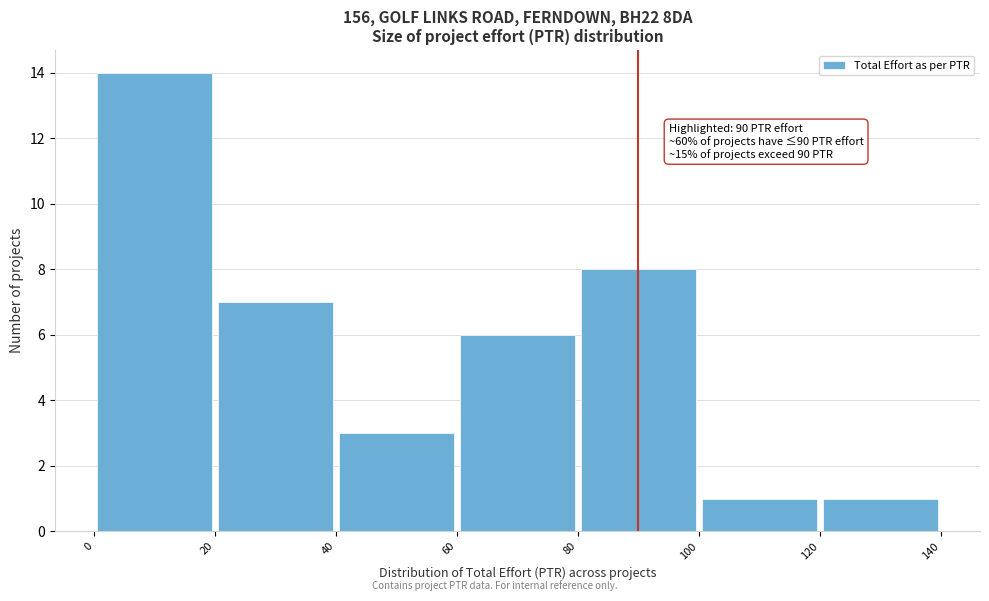

Which range on the x-axis has the tallest bar?

0 to 20